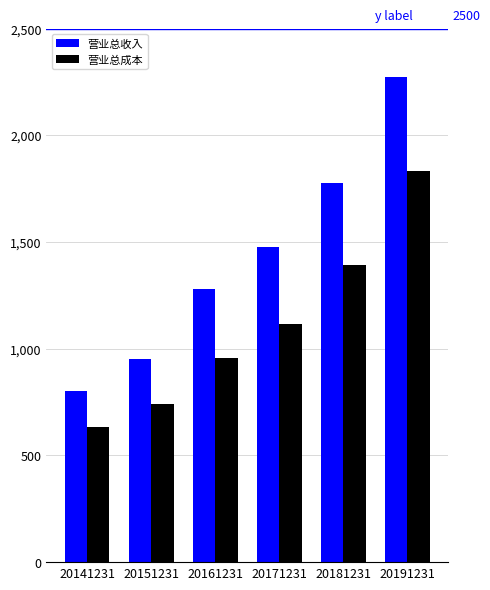

What is the total value across all series at 20151231?

1692.9